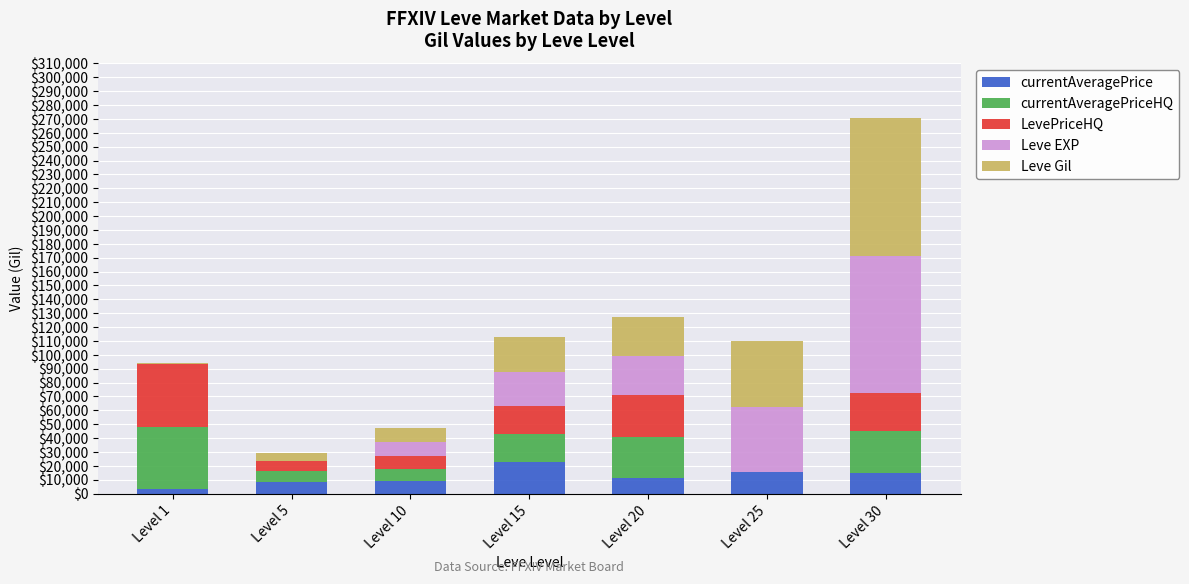

What is the total value across all series at Level 30?

270746.5